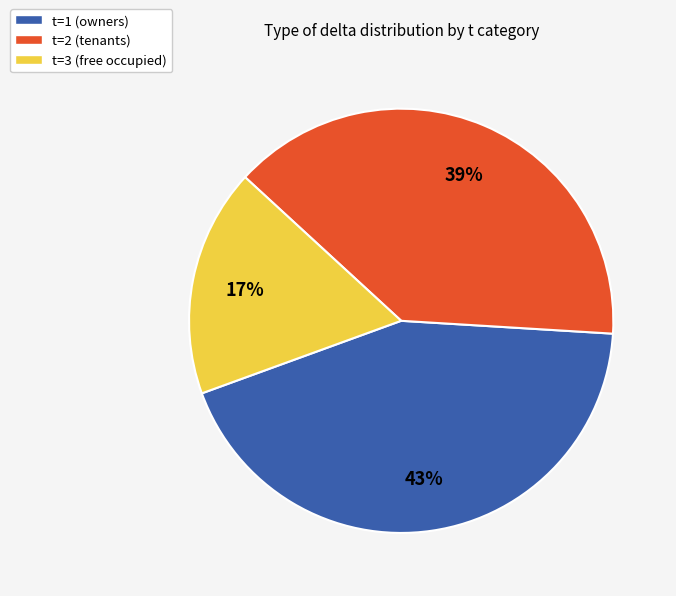

Between t=2 (tenants) and t=3 (free occupied), which is larger?

t=2 (tenants)